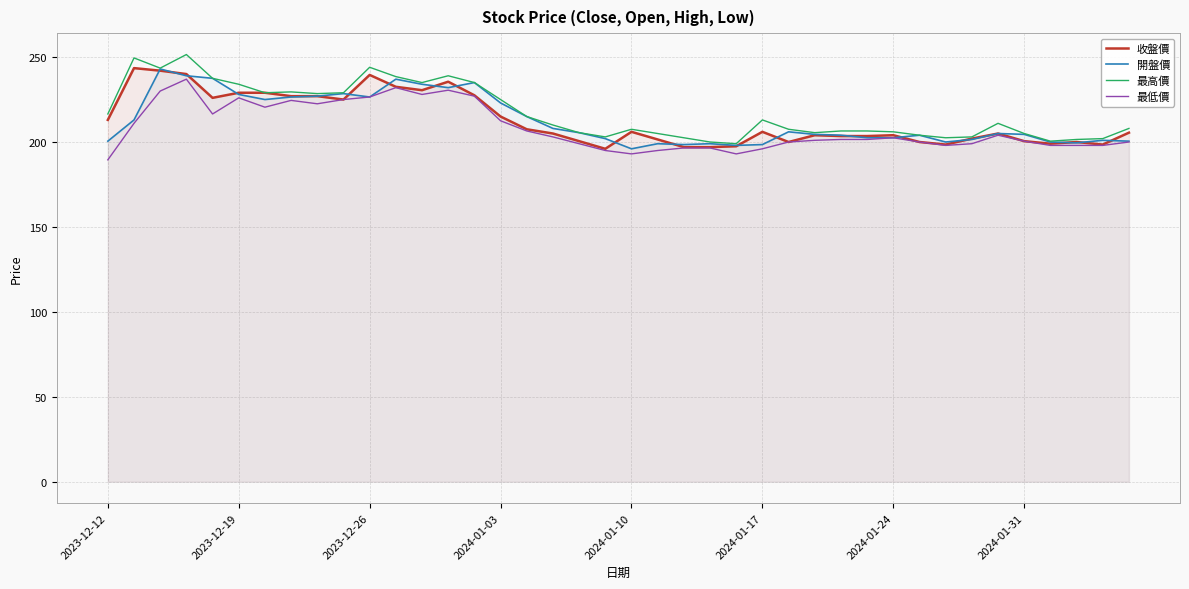

Between 8 and 22, which series saw the biggest shift?

收盤價